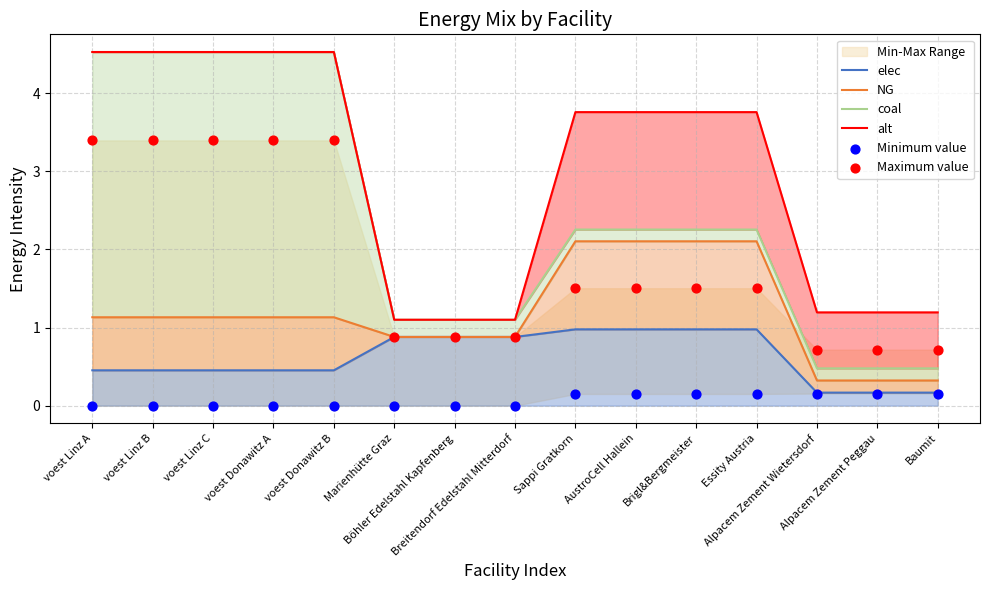

Which series contains the lowest Y value?

Minimum value